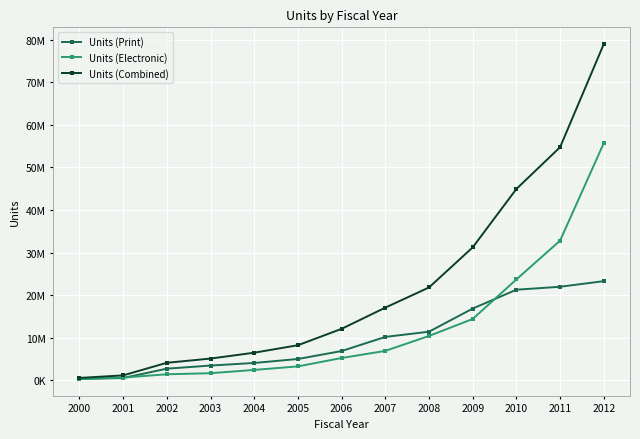

At which label does Units (Electronic) first exceed 5215878?

2007